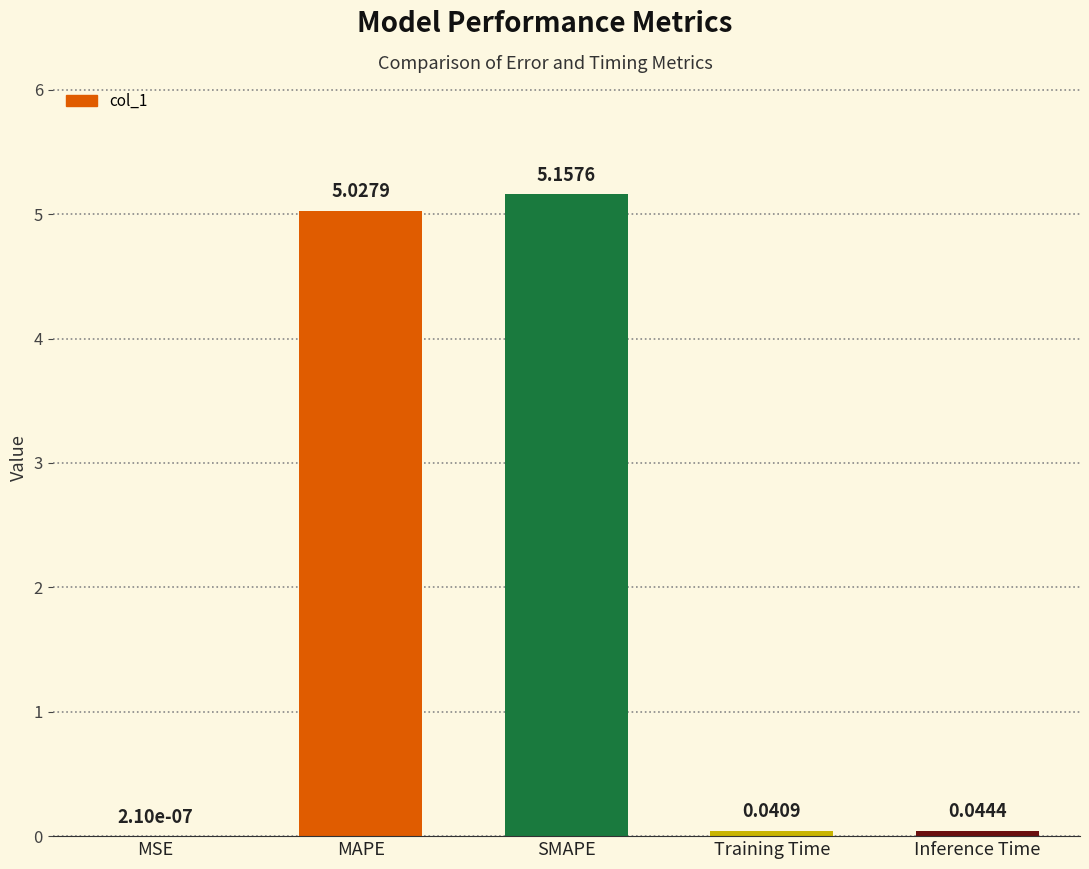

Which category has the highest value across all series?

SMAPE